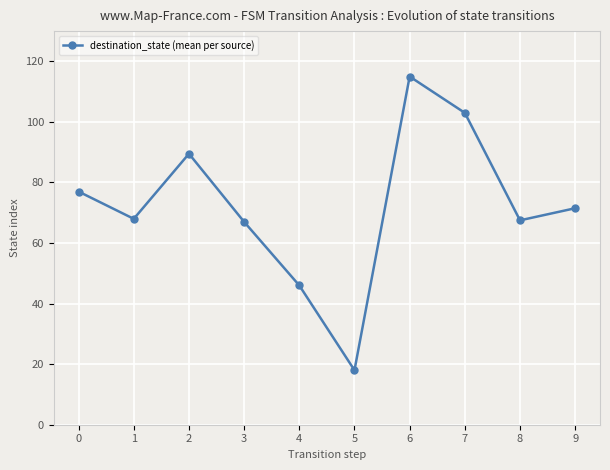

Count the number of data series in this chart.

1